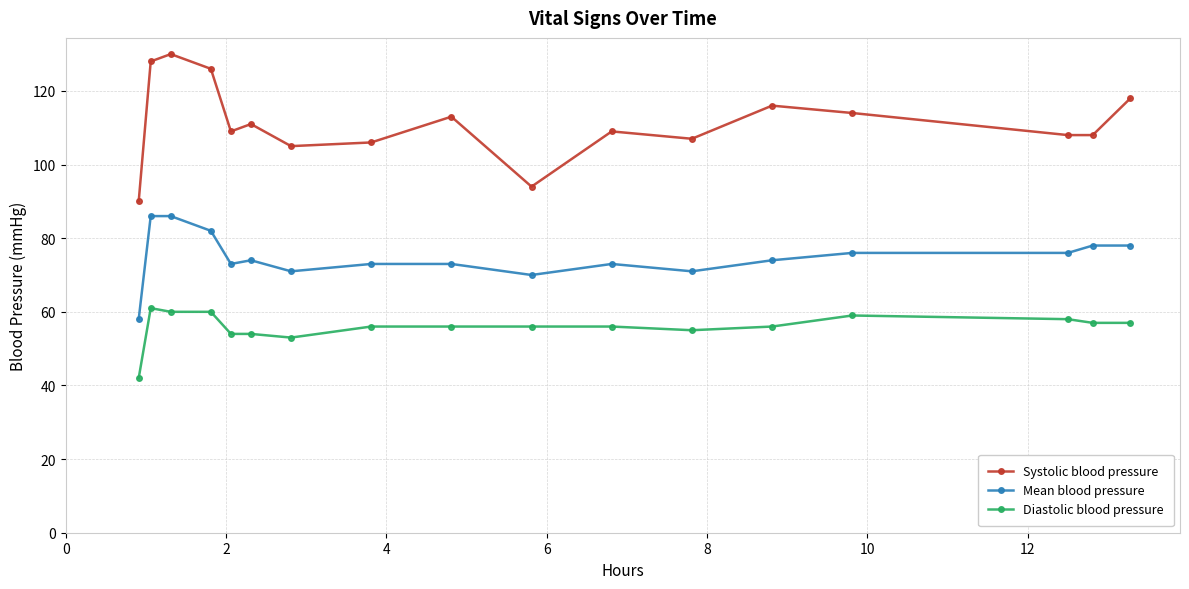

What is the lowest value of the Systolic blood pressure series?

90